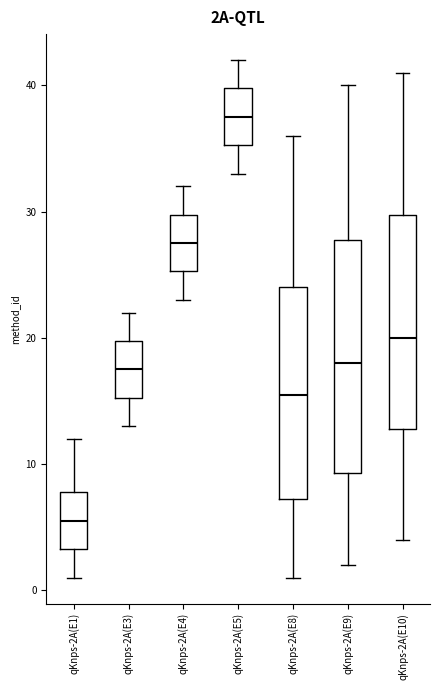

Reading left to right, read every box against the y-axis: the position of its median line, the range the box covers, and the ends of its whiskers. The values are not printed on the chart, so give them approximately, as read against the axis.

qKnps-2A(E1): median 6, box 3 to 8, whiskers 1 to 12
qKnps-2A(E3): median 18, box 15 to 20, whiskers 13 to 22
qKnps-2A(E4): median 28, box 25 to 30, whiskers 23 to 32
qKnps-2A(E5): median 38, box 35 to 40, whiskers 33 to 42
qKnps-2A(E8): median 16, box 7 to 24, whiskers 1 to 36
qKnps-2A(E9): median 18, box 9 to 28, whiskers 2 to 40
qKnps-2A(E10): median 20, box 13 to 30, whiskers 4 to 41